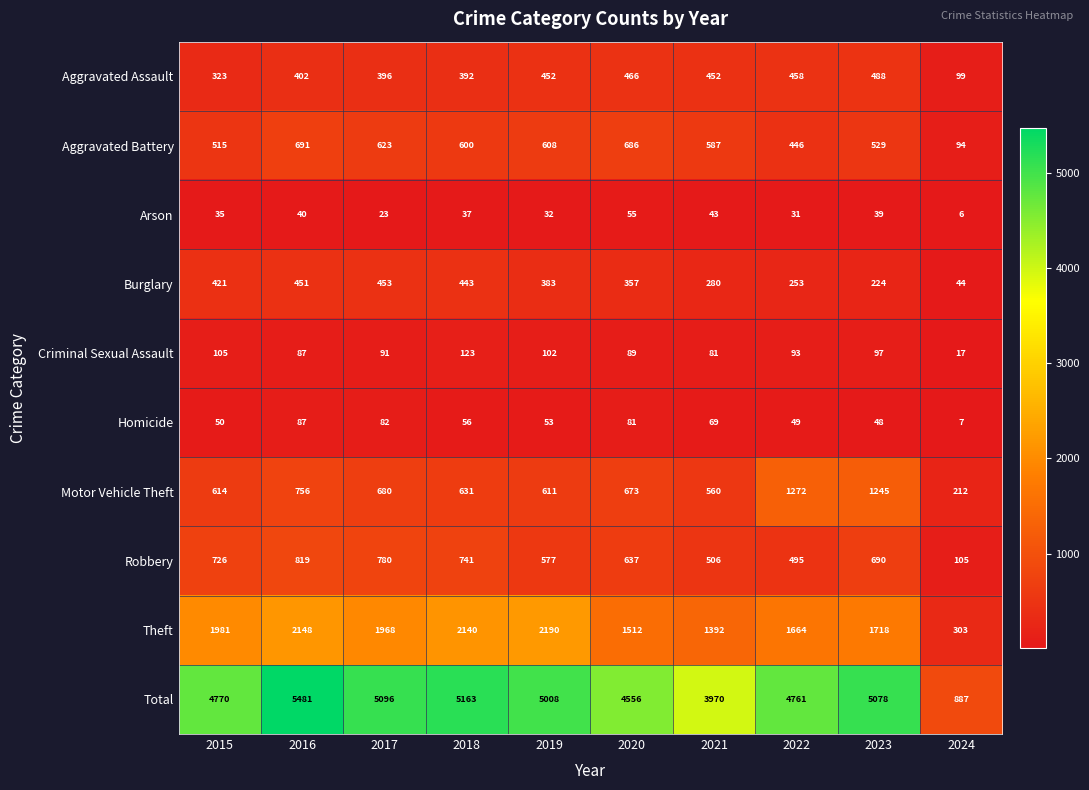

How many series are shown in this chart?

10